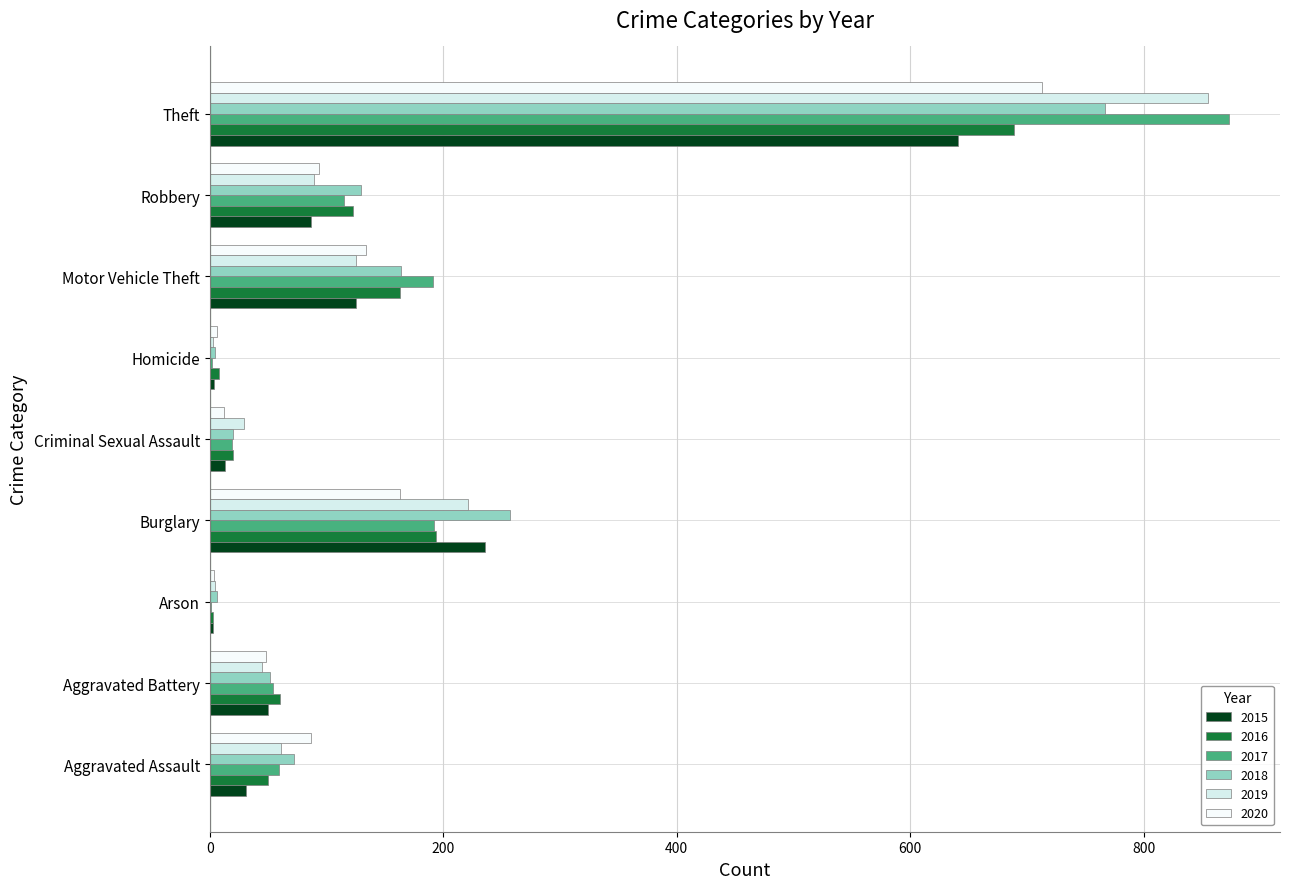

Reading left to right, list all the values displayed in this chart.

2015: 31	50	3	236	13	4	125	87	641
2016: 50	60	3	194	20	8	163	123	689
2017: 59	54	1	192	19	2	191	115	873
2018: 72	52	6	257	20	5	164	130	767
2019: 61	45	5	221	29	3	125	89	855
2020: 87	48	4	163	12	6	134	94	713